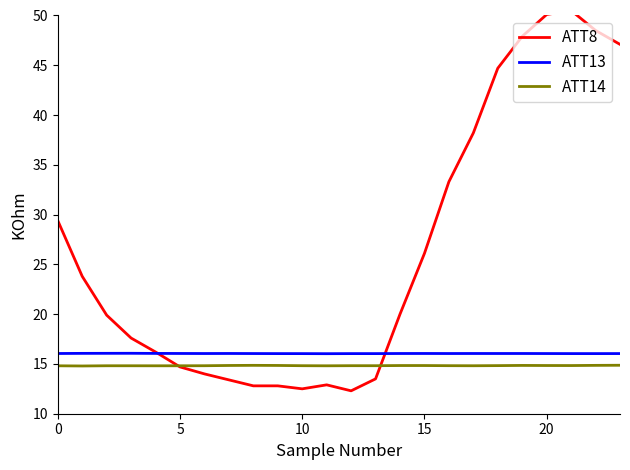

Where is ATT13 nearest to the value 16?

11